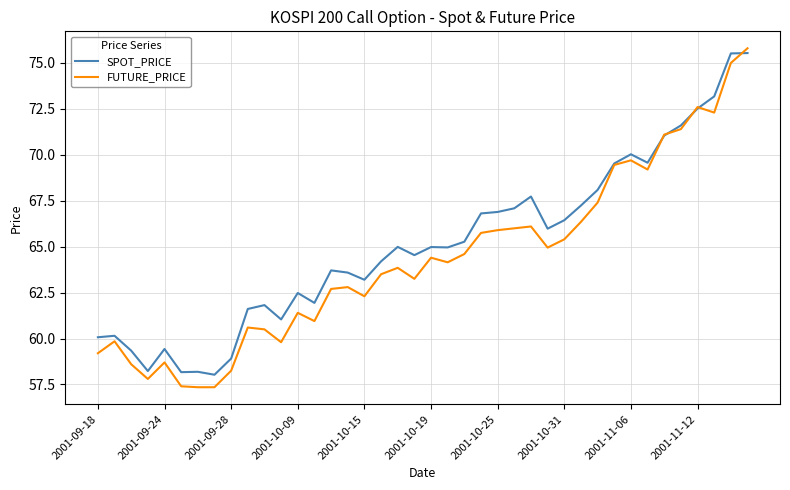

What is the minimum value for SPOT_PRICE?

58.0